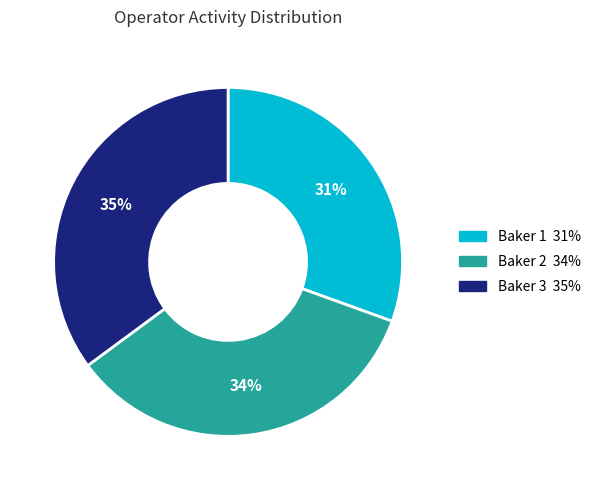

Count the number of slices in the pie.

3